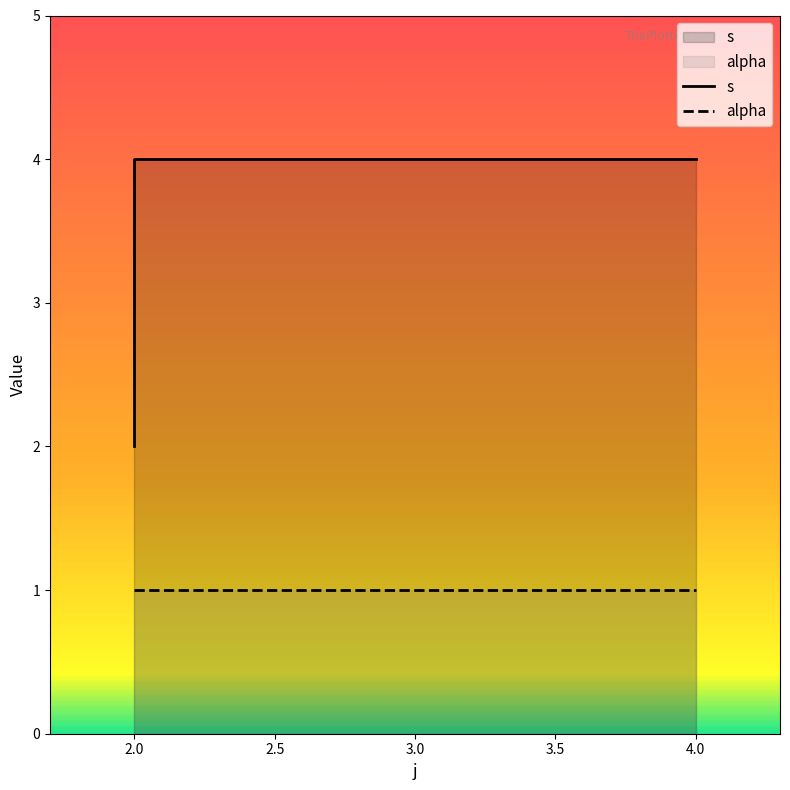

Which category has the lowest value across all series?

2